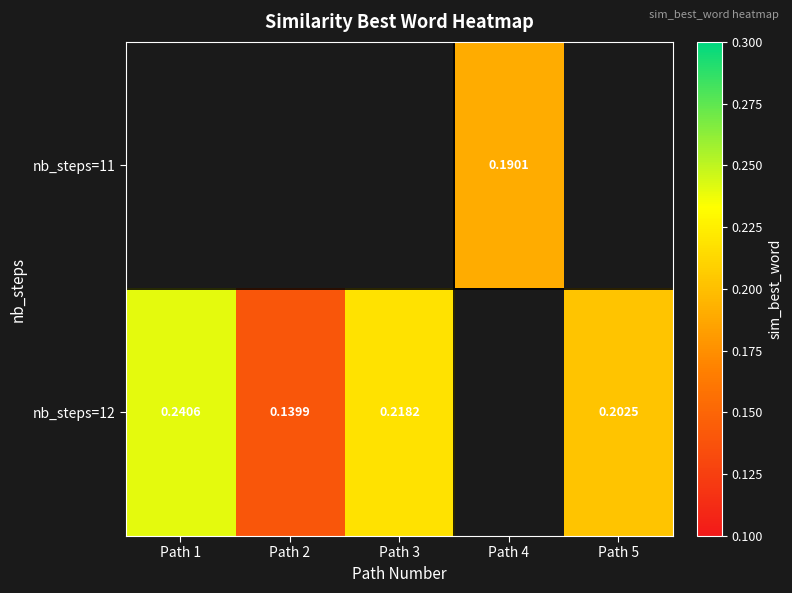

At which label is nb_steps=12 closest to 0?

Path 2